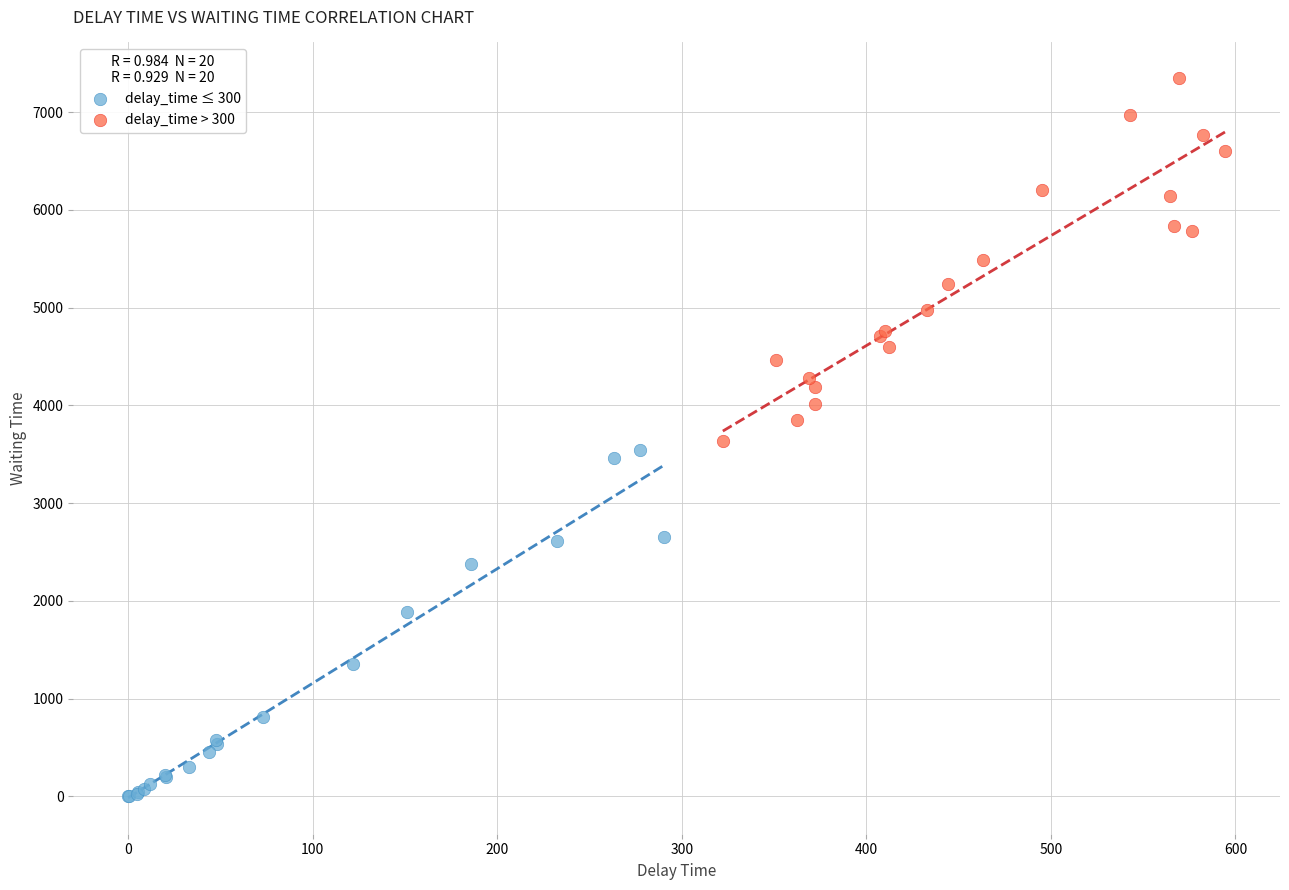

Which series reaches the maximum Y coordinate?

delay_time > 300